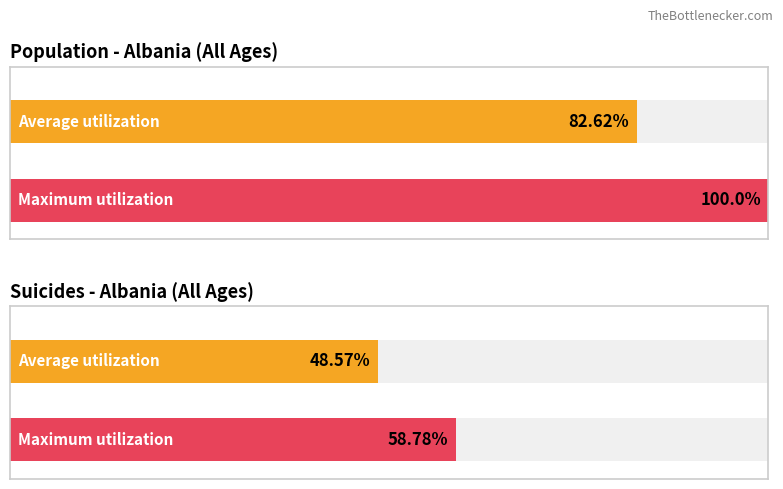

Does the chart contain any negative values?

No